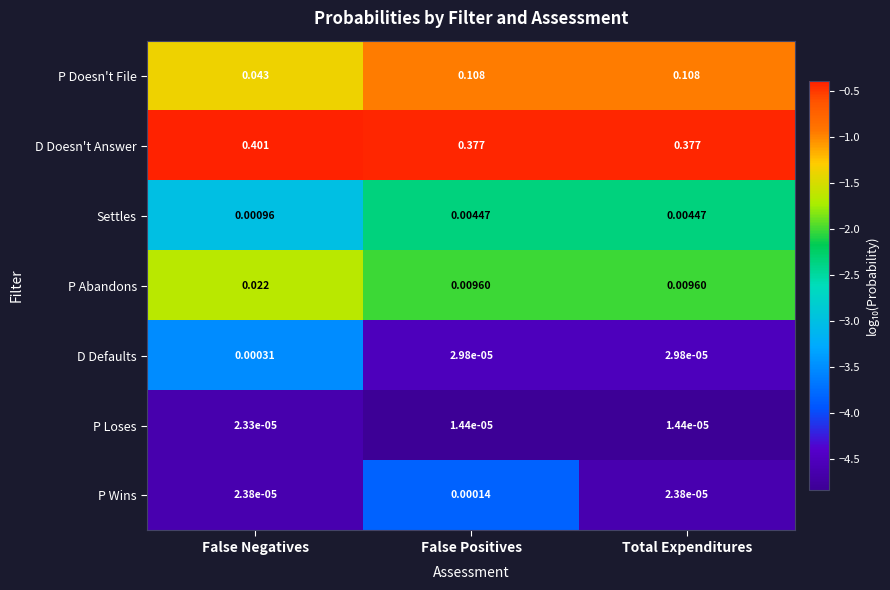

At which label does P Doesn't File reach its minimum?

False Negatives